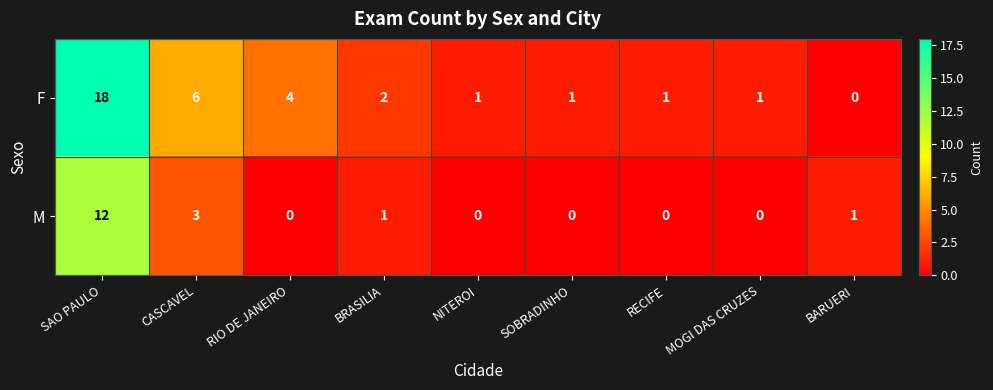

What is the difference between the second highest and minimum values in the M series?

3